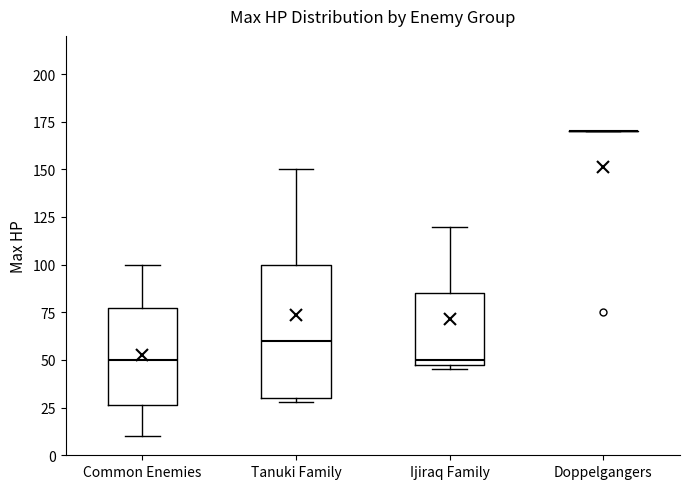

Reading left to right, transcribe this box plot: for each box, give where its median line is, the range the box spans, and where its two whiskers end, as read against the y-axis. The values are not printed on the chart, so give them approximately, as read against the axis.

Common Enemies: median 50, box 25 to 80, whiskers 10 to 100
Tanuki Family: median 60, box 30 to 100, whiskers 30 (just below the box's lower edge) to 150
Ijiraq Family: median 50 (just above the box's lower edge), box 50 to 85, whiskers 45 to 120
Doppelgangers: box collapsed to a line at 170, whiskers 170 to 170